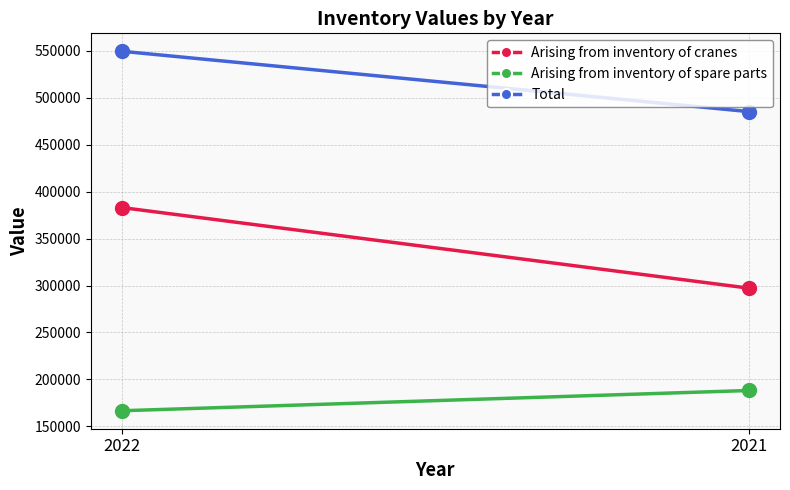

Reading left to right, what are all the values shown in this chart?

Arising from inventory of cranes: 383044	297223
Arising from inventory of spare parts: 166547	188127
Total: 549591	485350